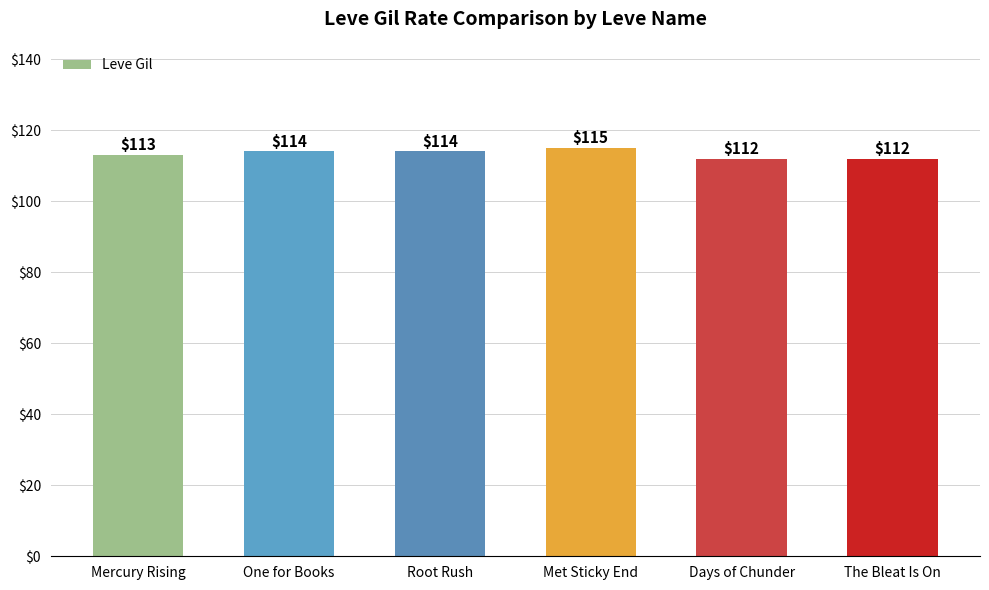

What is the difference between the second highest and minimum values?

2